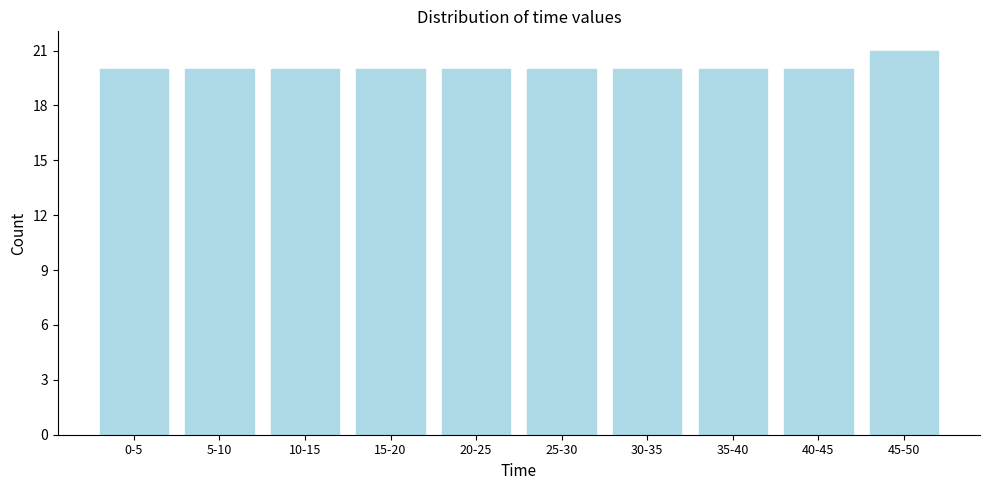

Reading left to right, extract all data points from this chart.

20	20	20	20	20	20	20	20	20	21